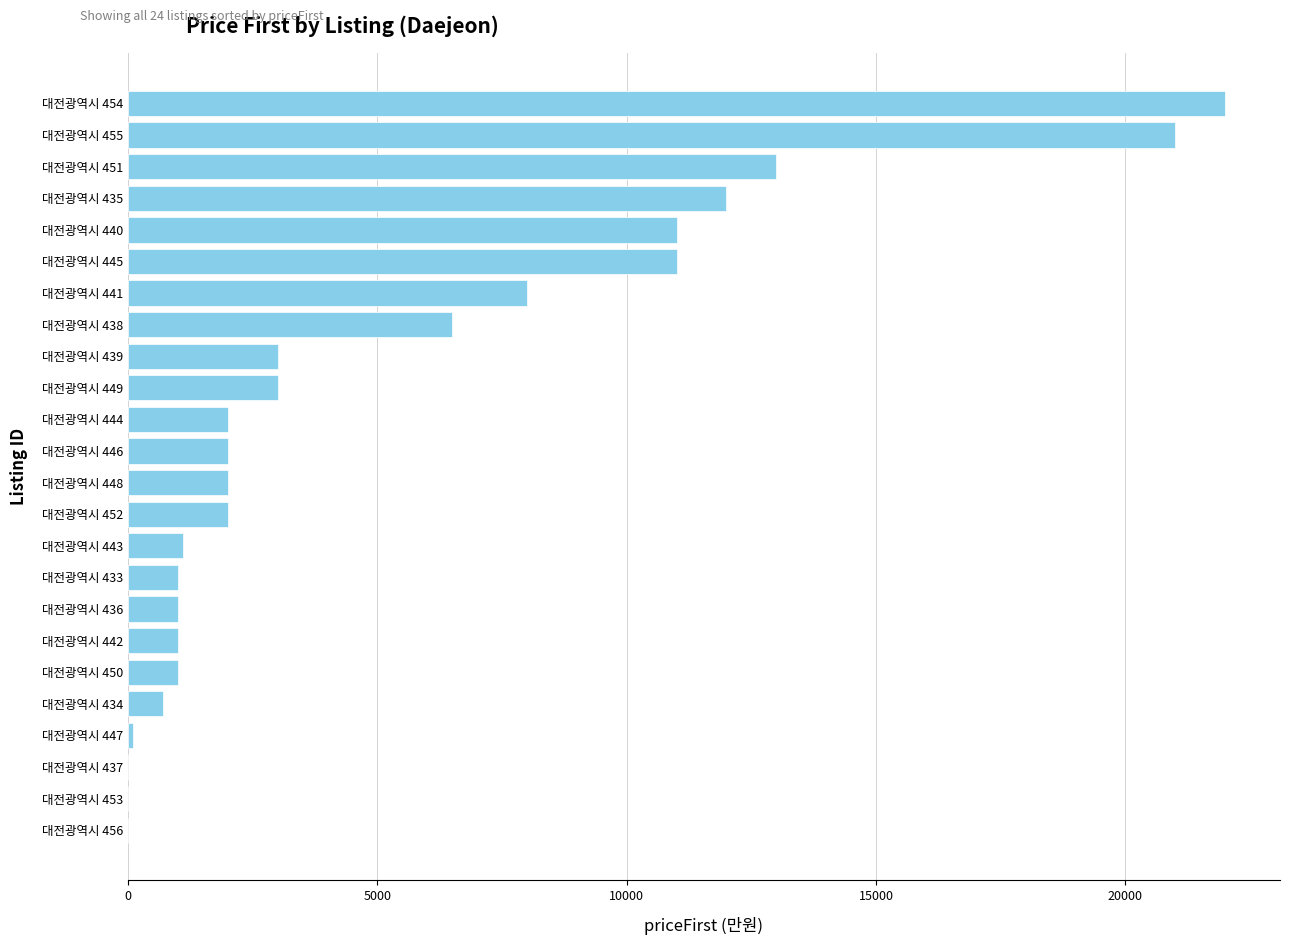

Which label corresponds to the largest value in the chart?

대전광역시 454